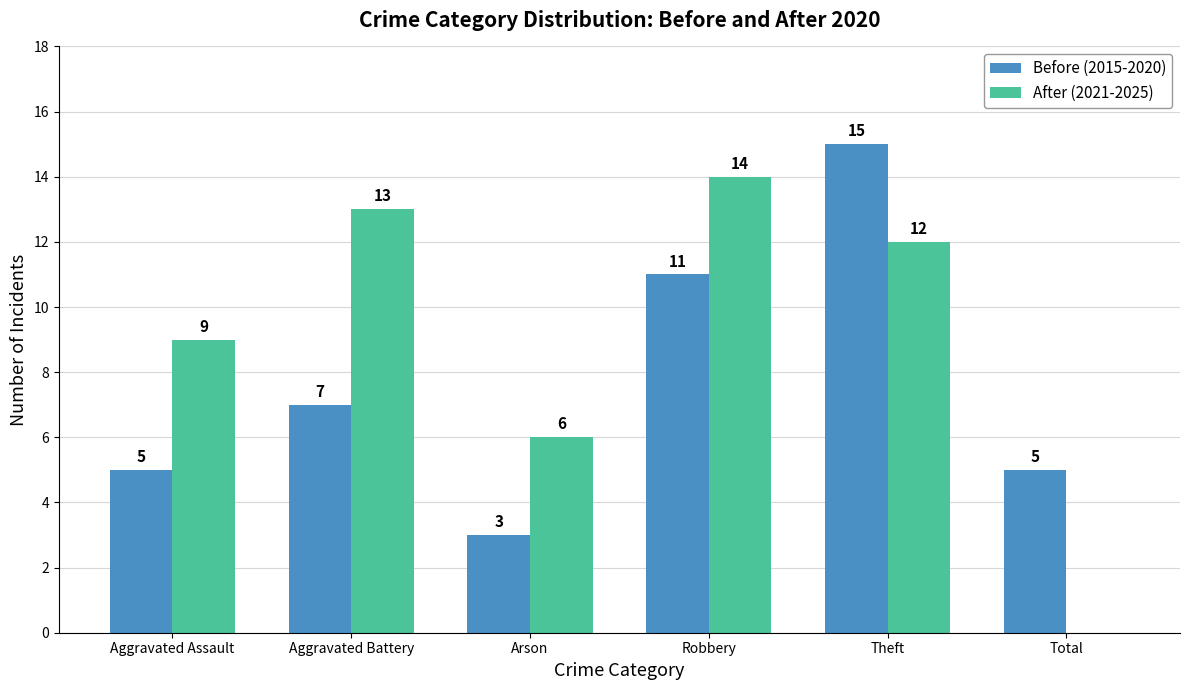

What is the spread (max minus min) of values at Aggravated Battery?

6